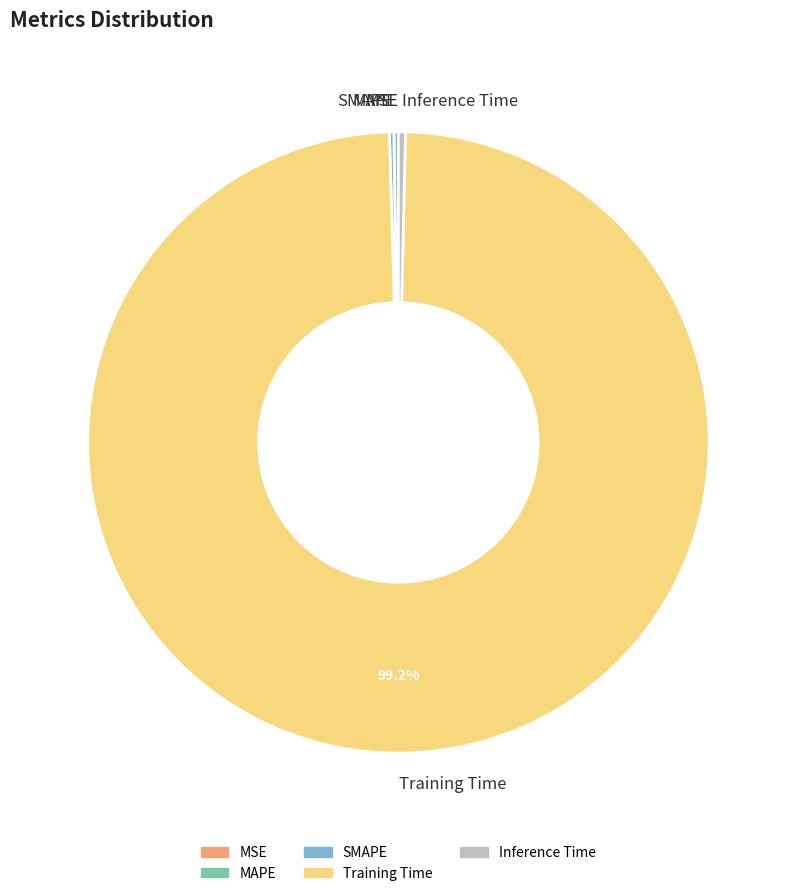

To the nearest percent, what is the average slice percentage?

20%